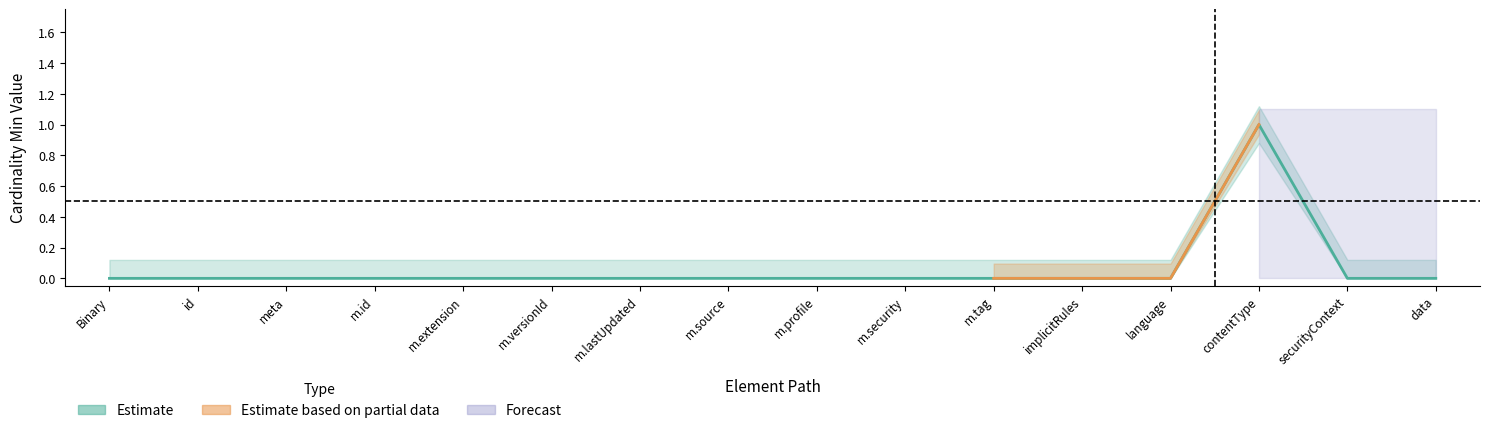

What is the difference between the maximum and second lowest values?

1